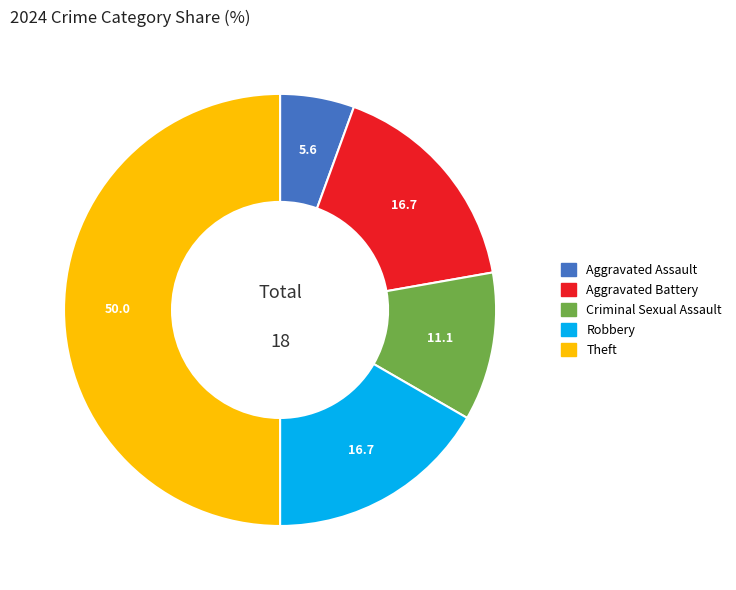

Count the number of slices in the pie.

5